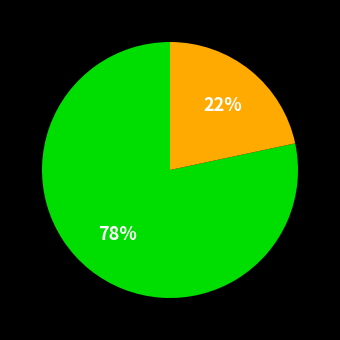

Count the number of slices in the pie.

2